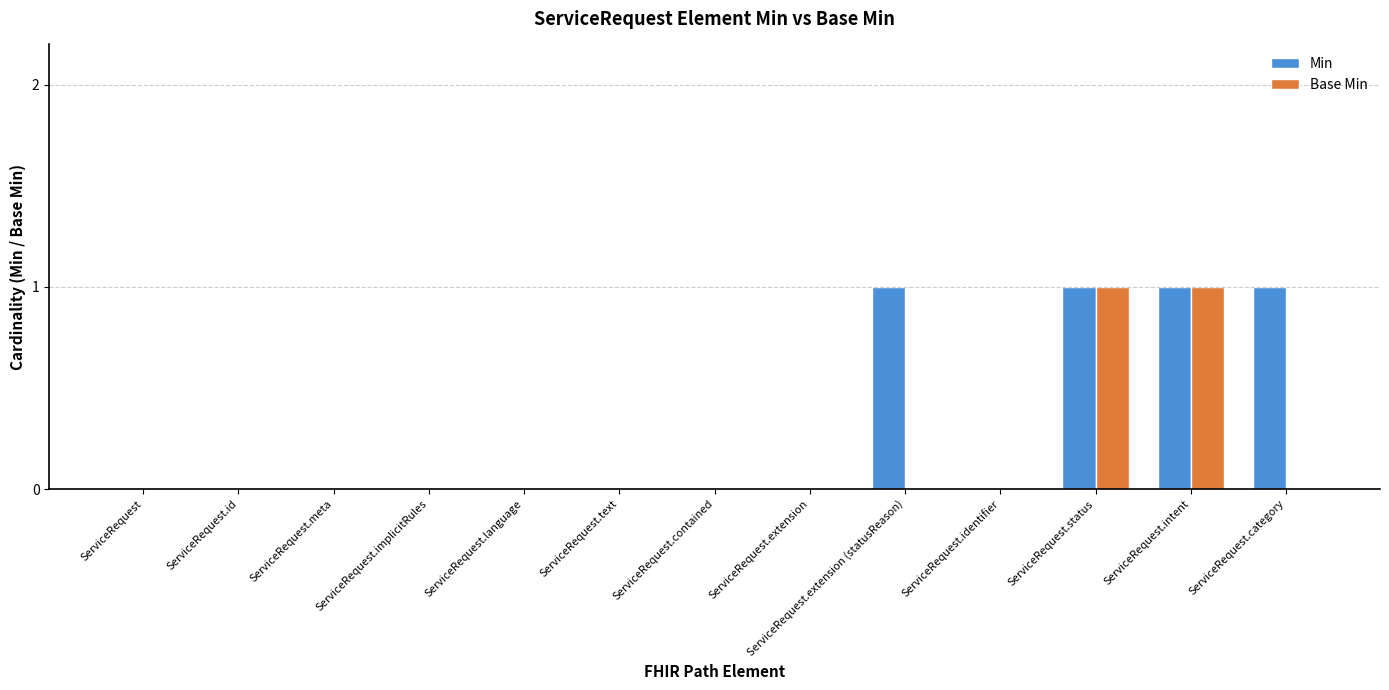

Is it true that Min equals 1 at ServiceRequest.status?

True